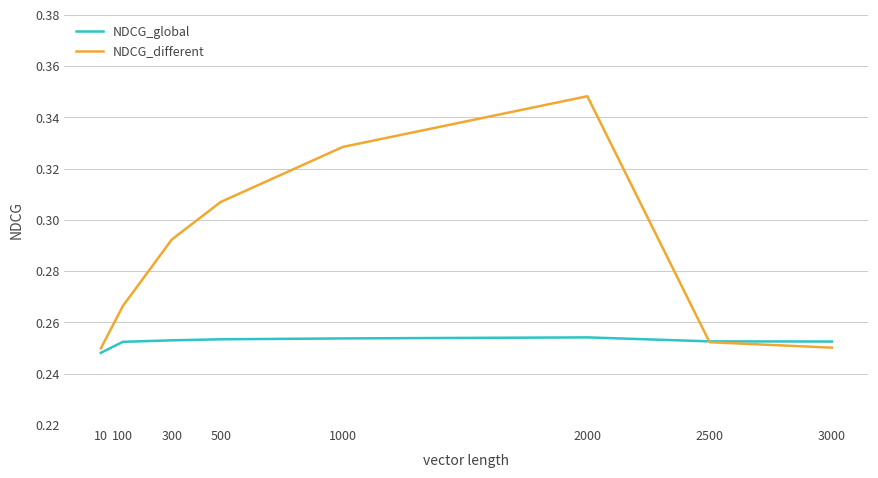

What are all the series names shown in the legend?

NDCG_global, NDCG_different